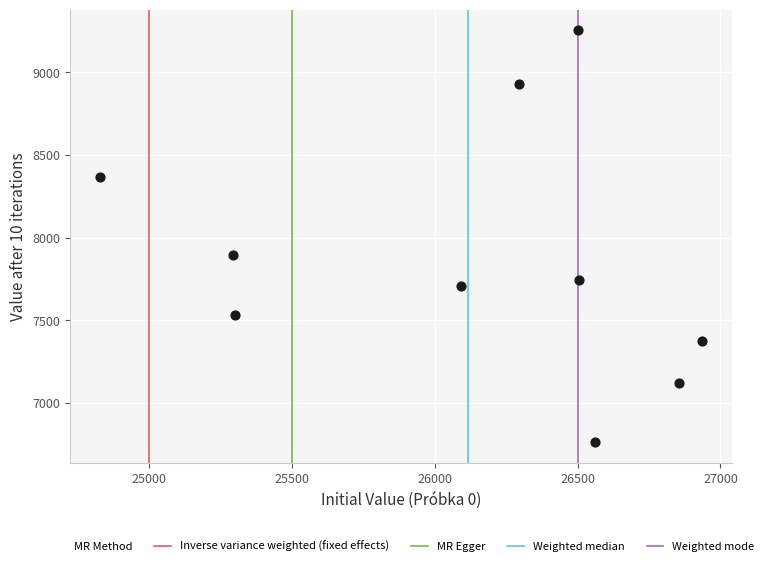

What Y value in the scatter plot is closest to 8009?

7894